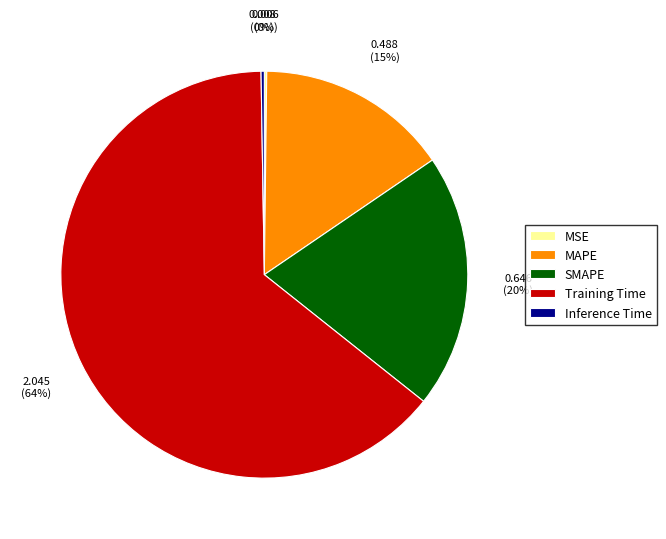

Is SMAPE the majority of the pie?

No